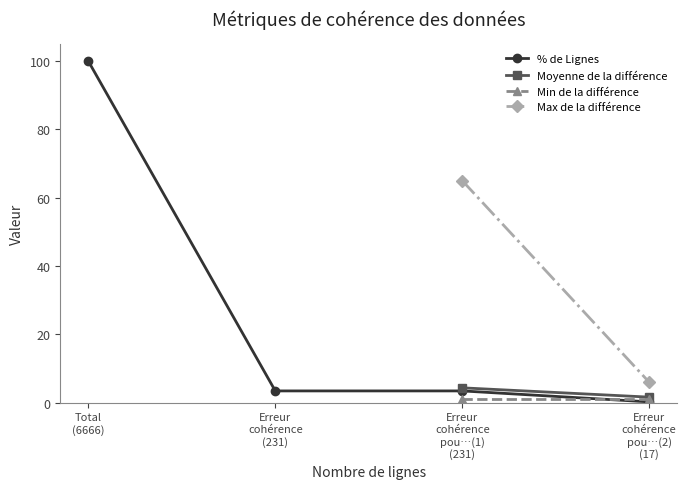

Which series has the widest spread of values?

% de Lignes